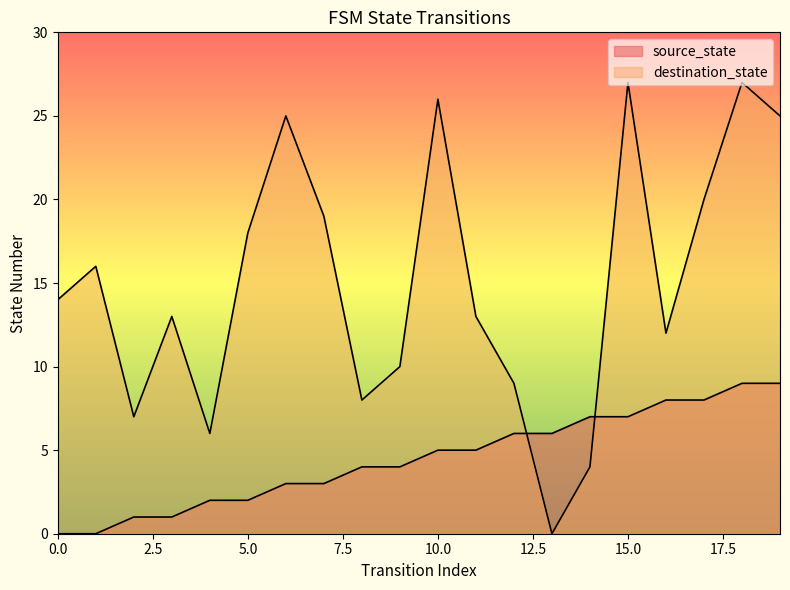

Between which two adjacent categories do destination_state and source_state first intersect?

12 and 13